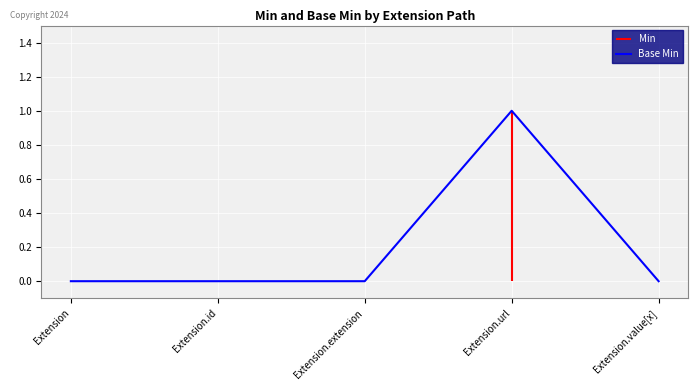

Rank the categories by value from highest to lowest.

Extension.url, Extension, Extension.id, Extension.extension, Extension.value[x]